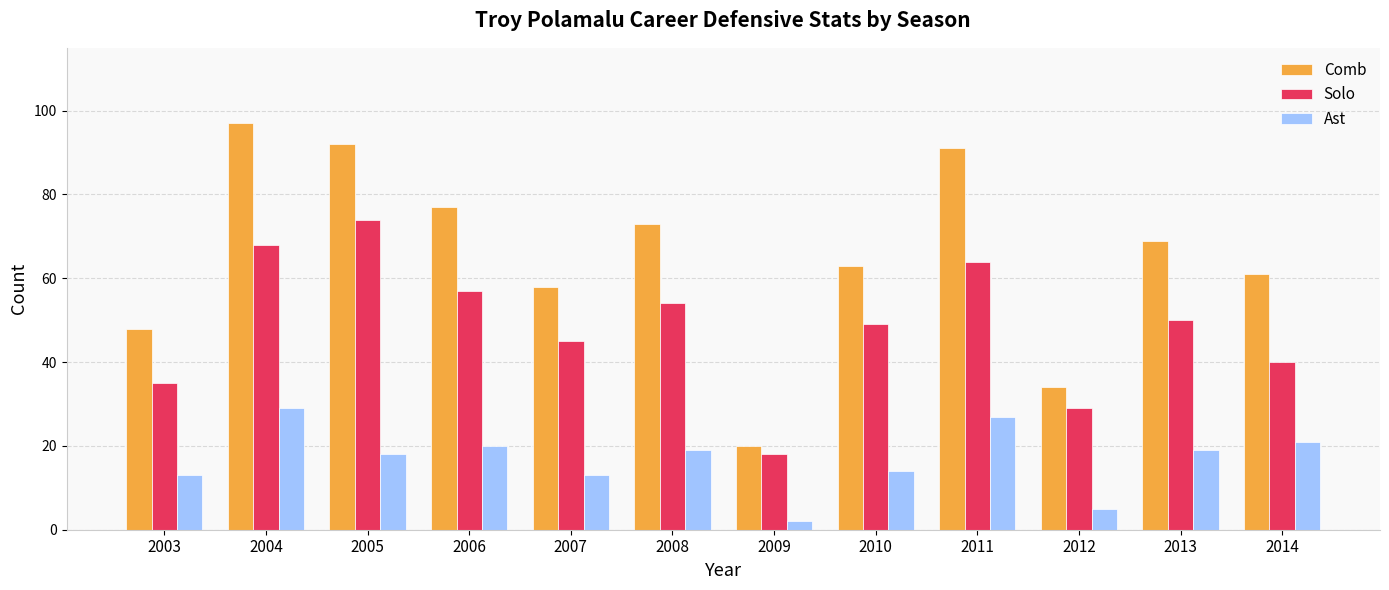

What is the value of the Solo bar at the 6th from the left?

54